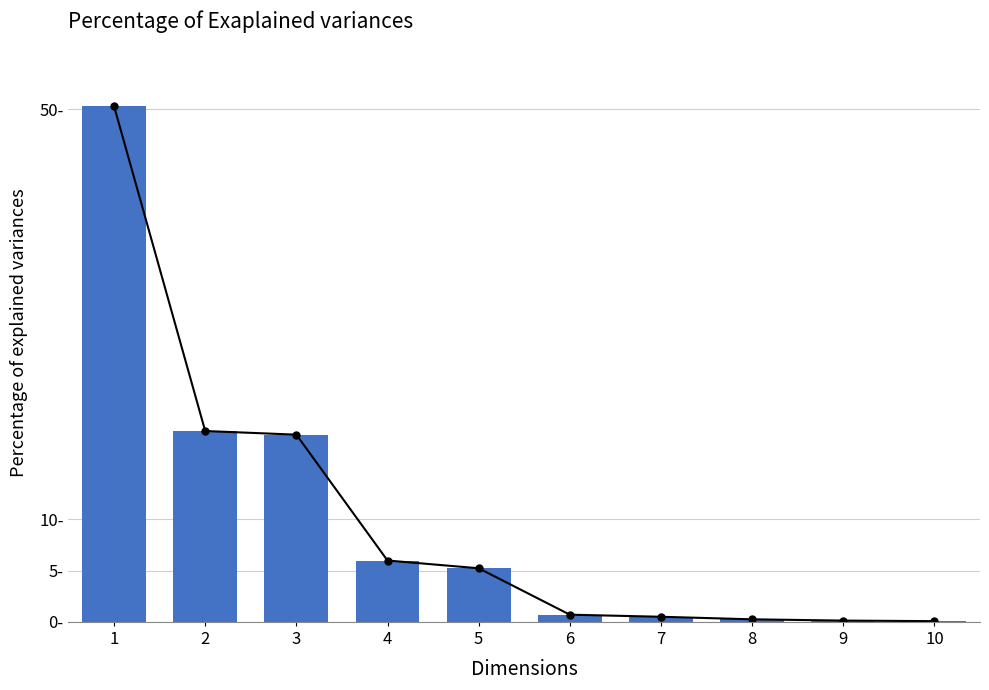

What is the difference between the second highest and second lowest values in the Trade Value % series?

18.5